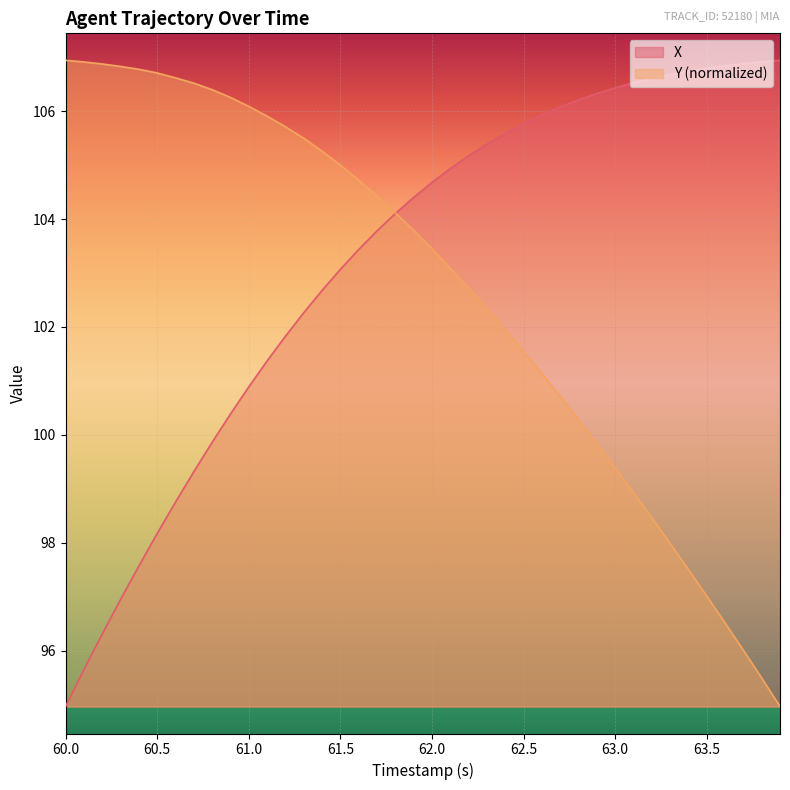

True or false: X has a value of 104.7 at 62.0.

True